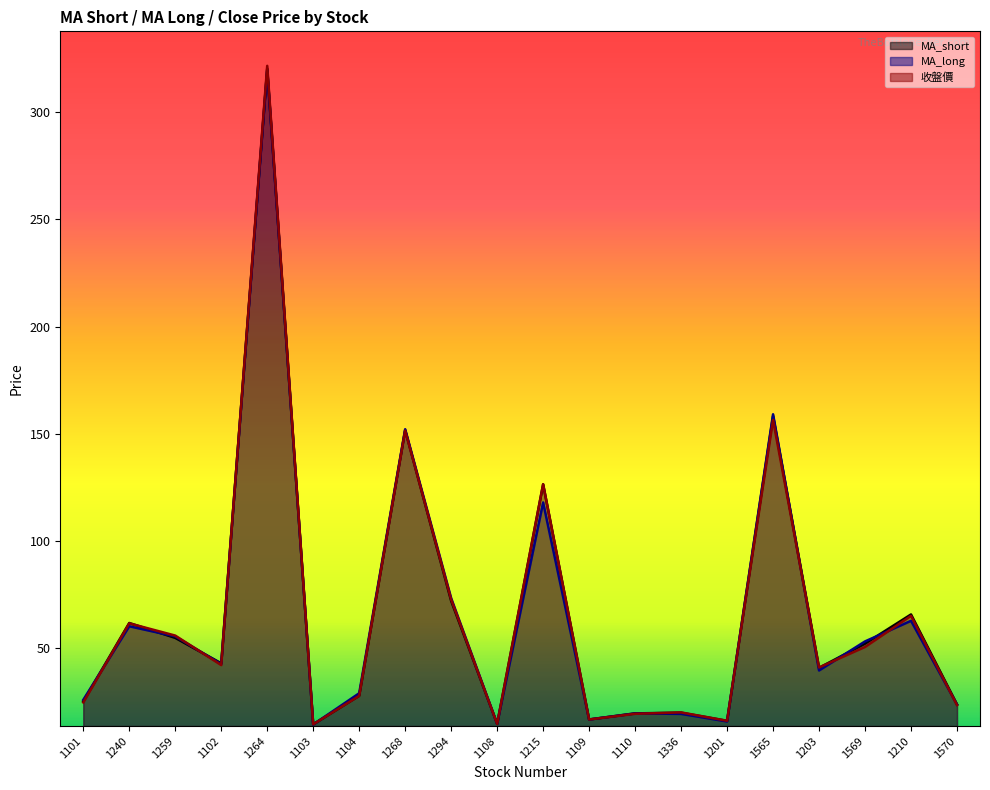

Which series ends up on top after the final intersection of MA_short and MA_long?

MA_short